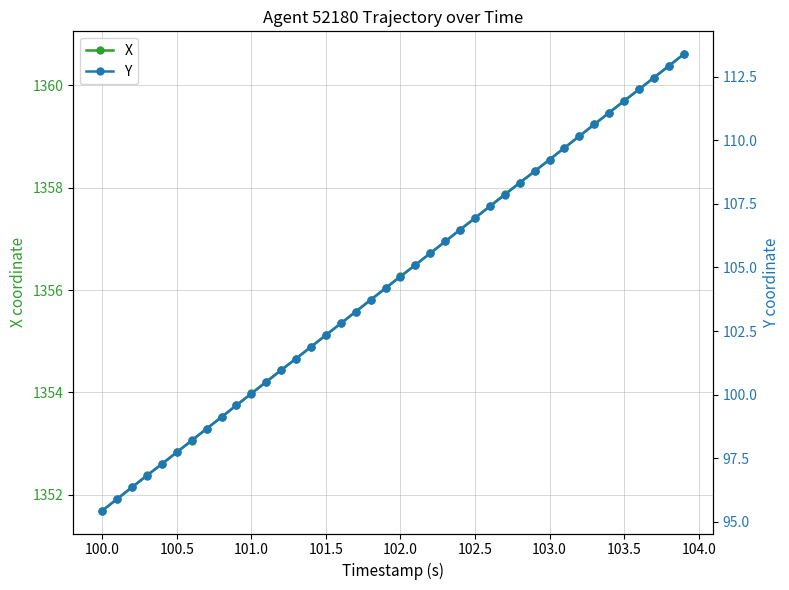

Reading left to right, list all the values displayed in this chart.

X: 1351.7	1351.9	1352.2	1352.4	1352.6	1352.8	1353.1	1353.3	1353.5	1353.8	1354.0	1354.2	1354.4	1354.7	1354.9	1355.1	1355.3	1355.6	1355.8	1356.0	1356.3	1356.5	1356.7	1357.0	1357.2	1357.4	1357.6	1357.9	1358.1	1358.3	1358.5	1358.8	1359.0	1359.2	1359.5	1359.7	1359.9	1360.2	1360.4	1360.6
Y: 95.4	95.9	96.4	96.8	97.3	97.7	98.2	98.7	99.1	99.6	100.0	100.5	101.0	101.4	101.9	102.3	102.8	103.3	103.7	104.2	104.6	105.1	105.6	106.0	106.5	106.9	107.4	107.9	108.3	108.8	109.2	109.7	110.2	110.6	111.1	111.5	112.0	112.5	112.9	113.4